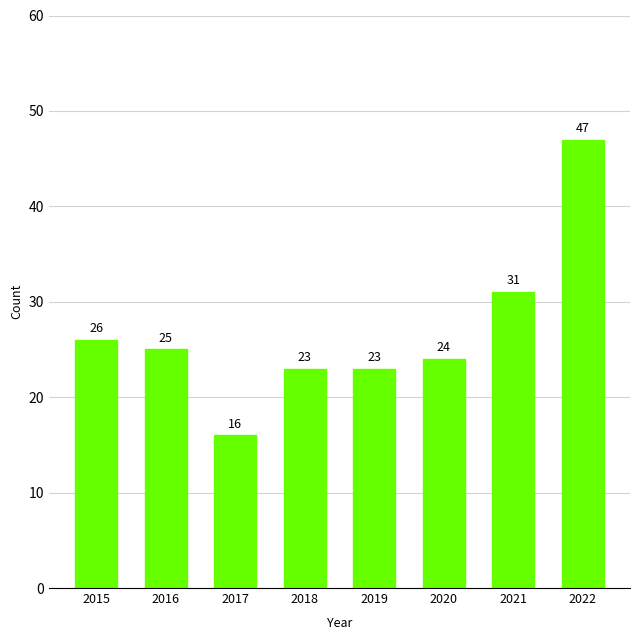

What is the minimum value shown in the chart?

16